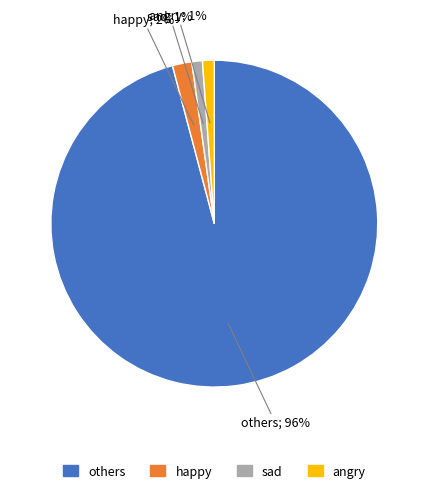

Does any single category account for the majority?

Yes